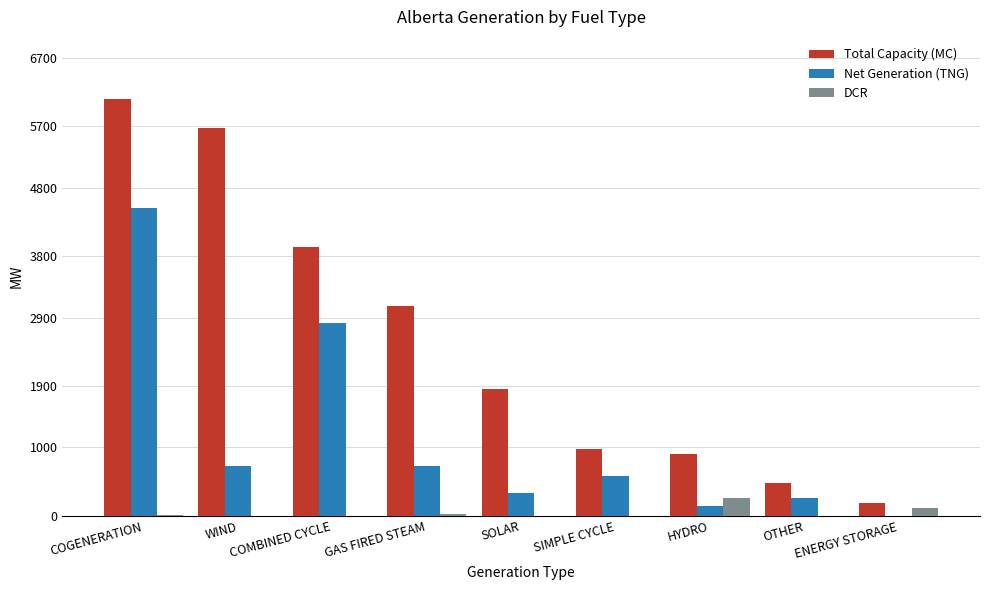

What is the sum of the DCR values at GAS FIRED STEAM and COMBINED CYCLE?

20